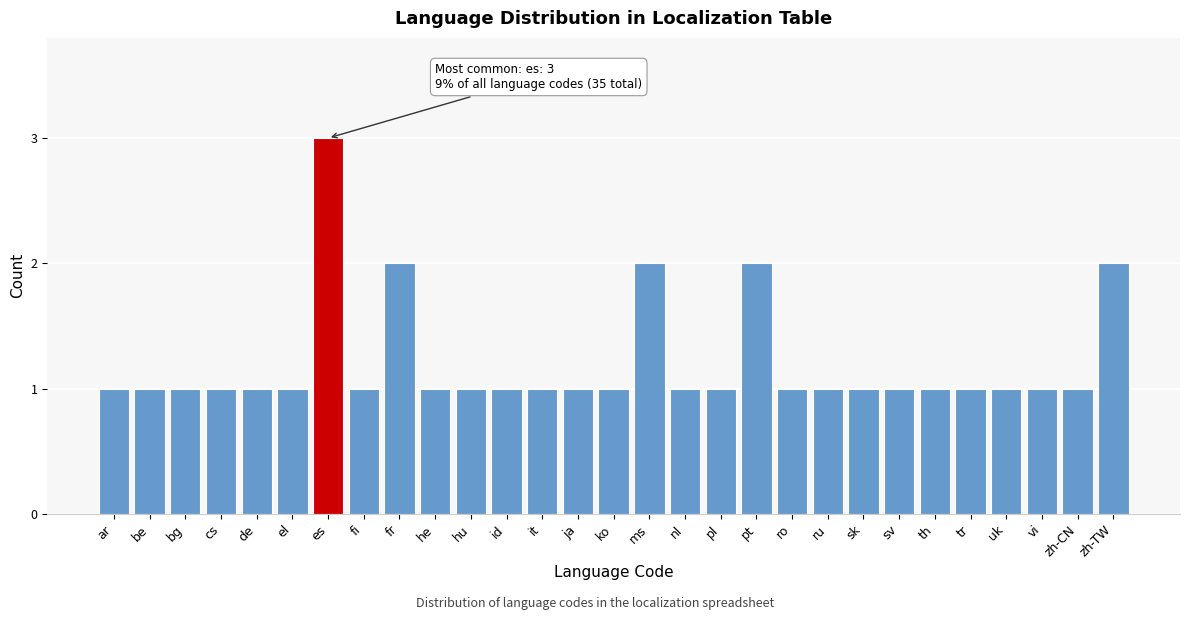

Reading left to right, transcribe all the data shown in this chart.

1	1	1	1	1	1	3	1	2	1	1	1	1	1	1	2	1	1	2	1	1	1	1	1	1	1	1	1	2